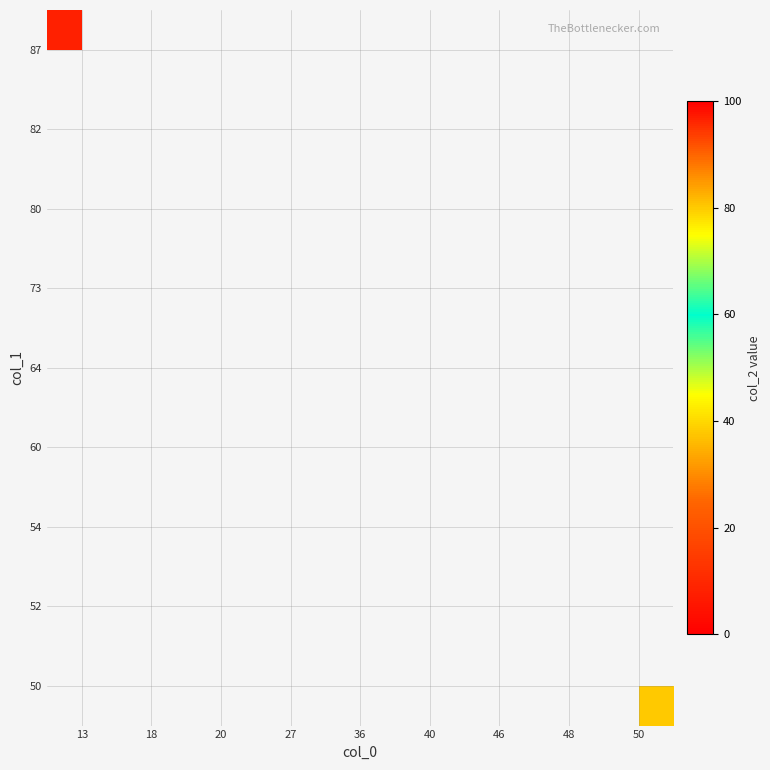

What is the greatest value displayed?

48.0